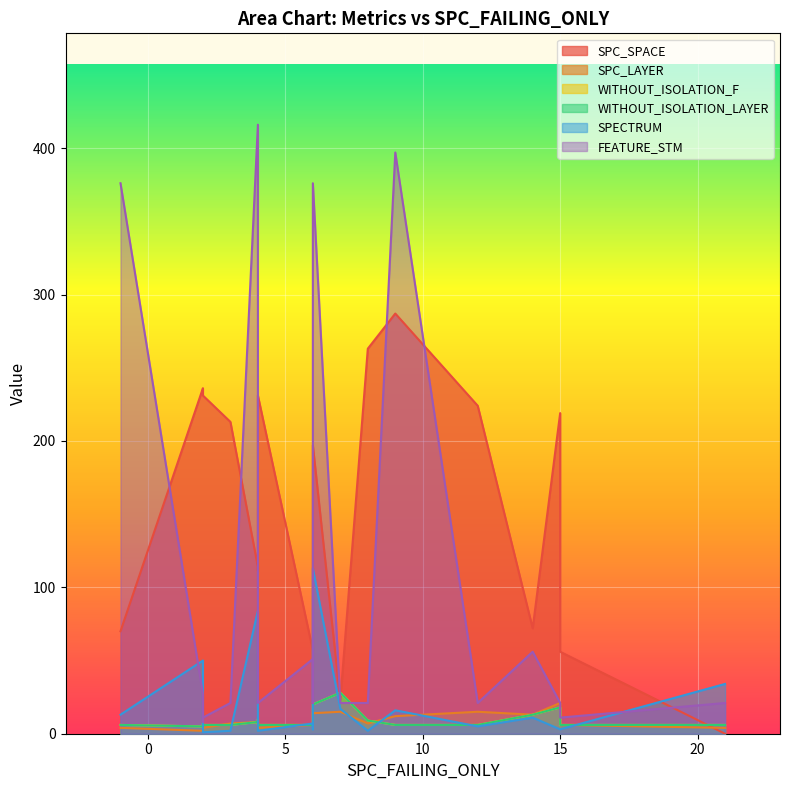

Reading left to right, what are all the values shown in this chart?

SPC_SPACE: 70	236	234	231	213	114	111	231	57	81	197	23	263	287	224	72	219	56	0
SPC_LAYER: 4	2	3	4	7	8	9	4	6	6	14	15	7	12	15	13	21	6	4
WITHOUT_ISOLATION_F: 6	5	7	6	6	8	10	6	6	7	20	28	9	6	6	13	18	6	6
WITHOUT_ISOLATION_LAYER: 6	5	7	6	6	8	10	6	6	7	20	28	9	6	6	13	18	6	6
SPECTRUM: 13	50	7	1	2	84	17	2	7	3	113	17	2	16	5	11	3	3	34
FEATURE_STM: 376	27	8	11	21	416	376	21	51	21	376	21	21	397	21	56	21	11	21